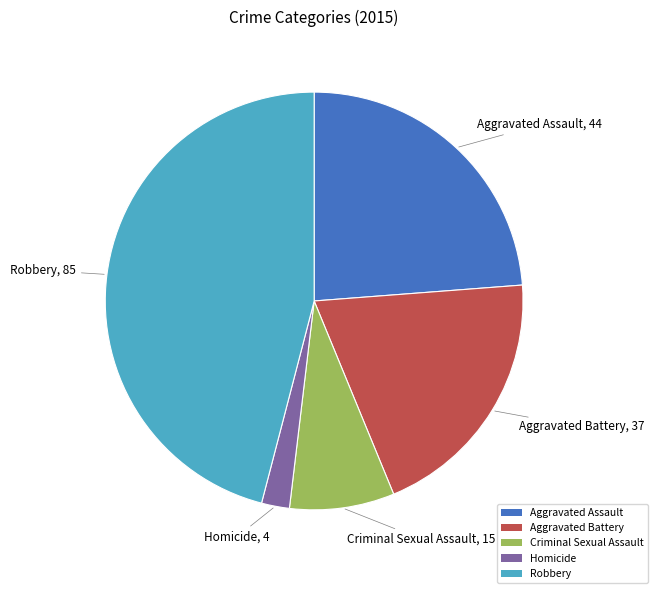

Which slice is the largest?

Robbery